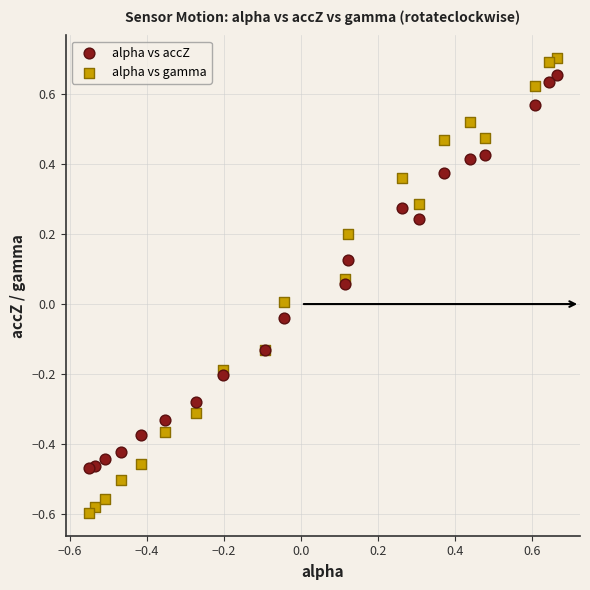

Which series contains the lowest Y value?

alpha vs gamma